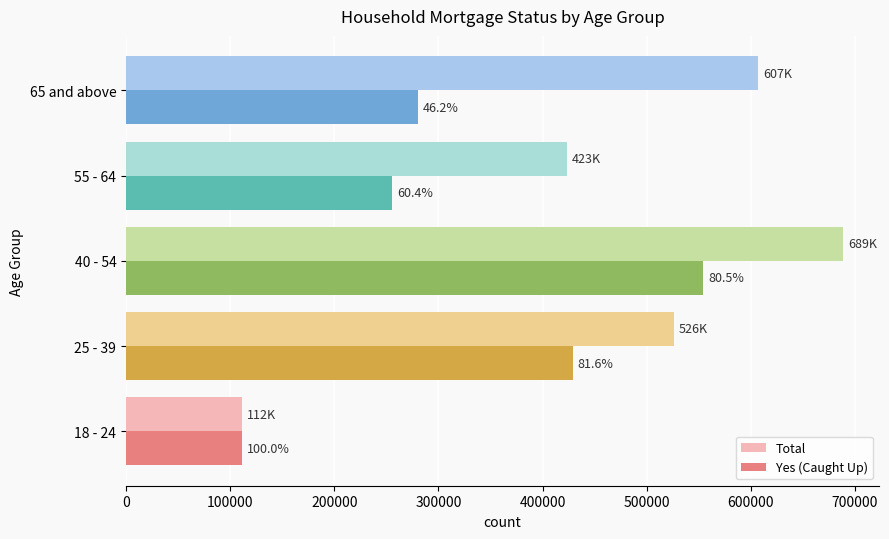

What is the value of the Total bar at the 4th from the left?

423166